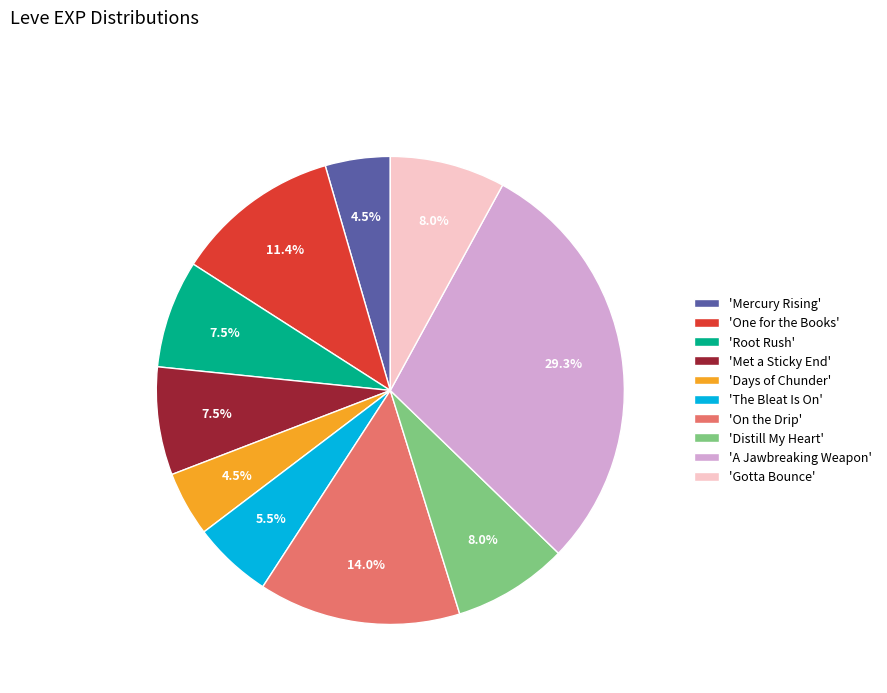

How many segments does this pie chart have?

10